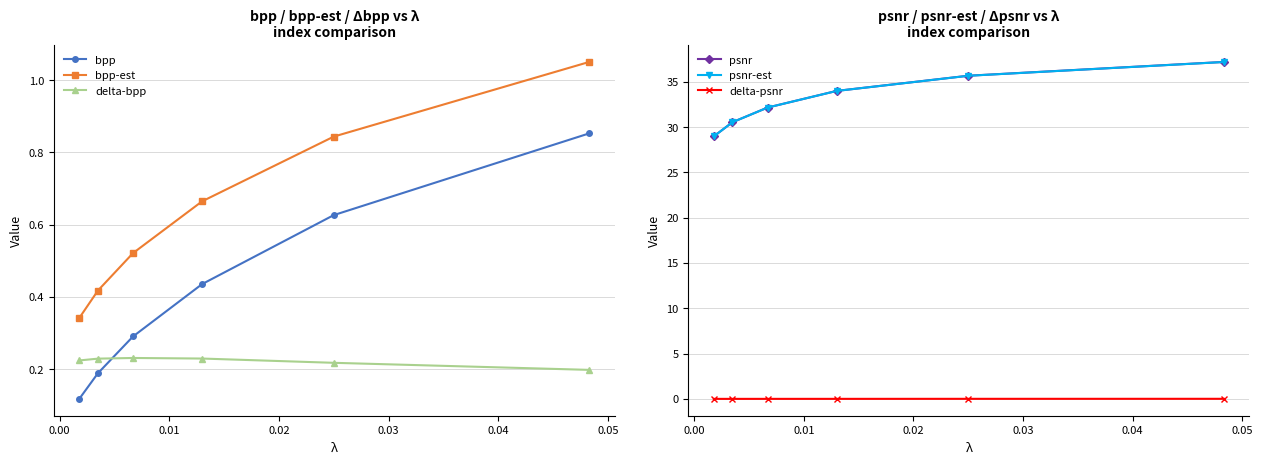

What is the maximum value shown in the chart?

37.2